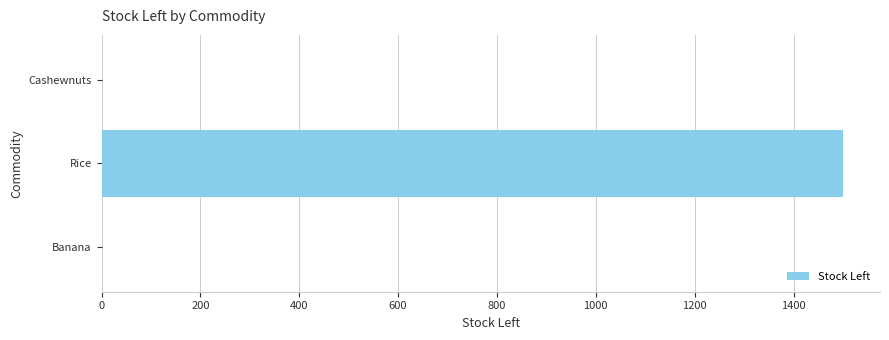

Between Banana and Rice, which is larger?

Rice